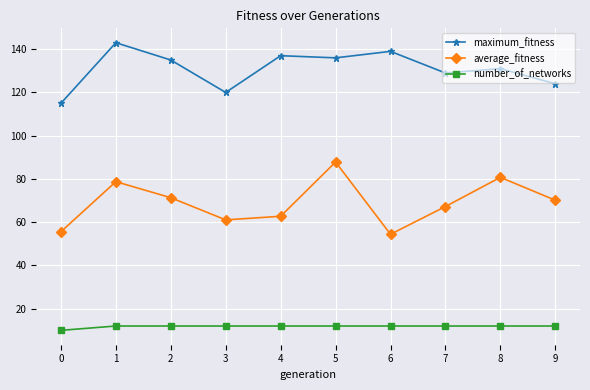

What is the sum of the maximum_fitness values at 3 and 8?

251.0